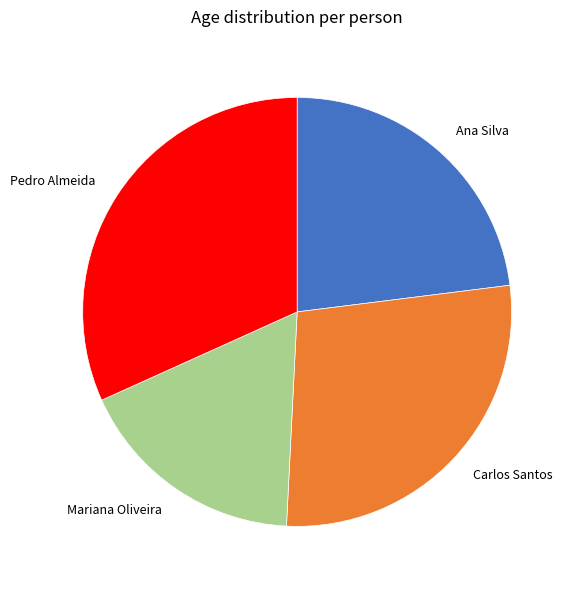

Rank the categories by value from lowest to highest.

Mariana Oliveira, Ana Silva, Carlos Santos, Pedro Almeida